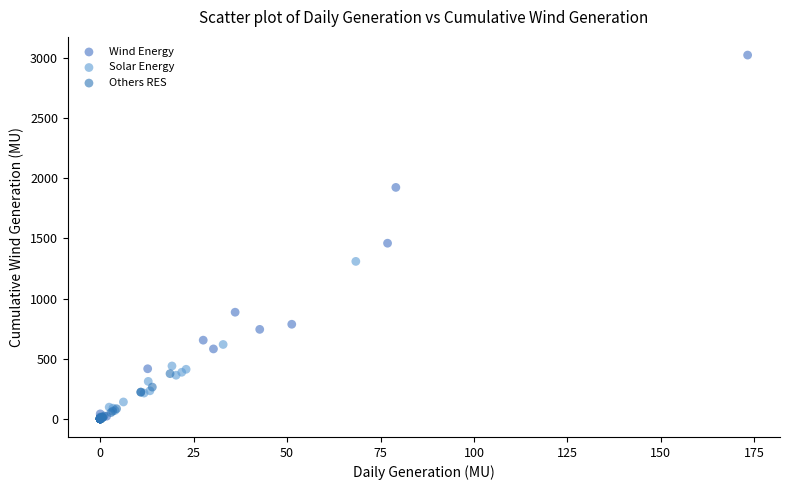

Which series reaches the maximum Y coordinate?

Wind Energy